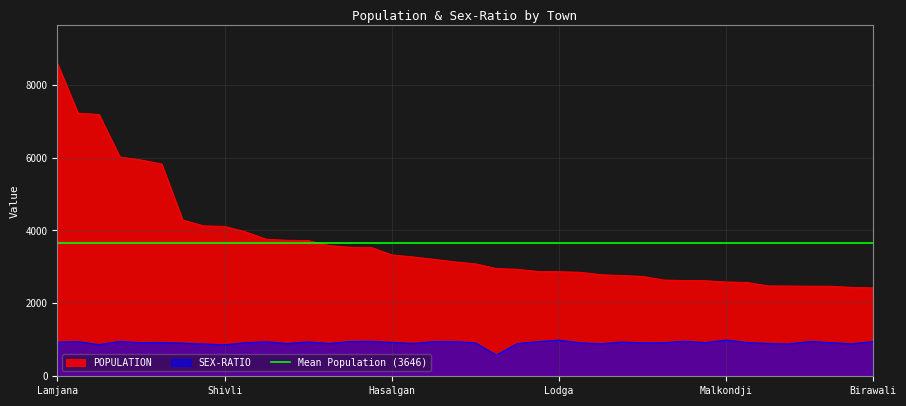

True or false: SEX-RATIO has a value of 924 at Kininawre.

True